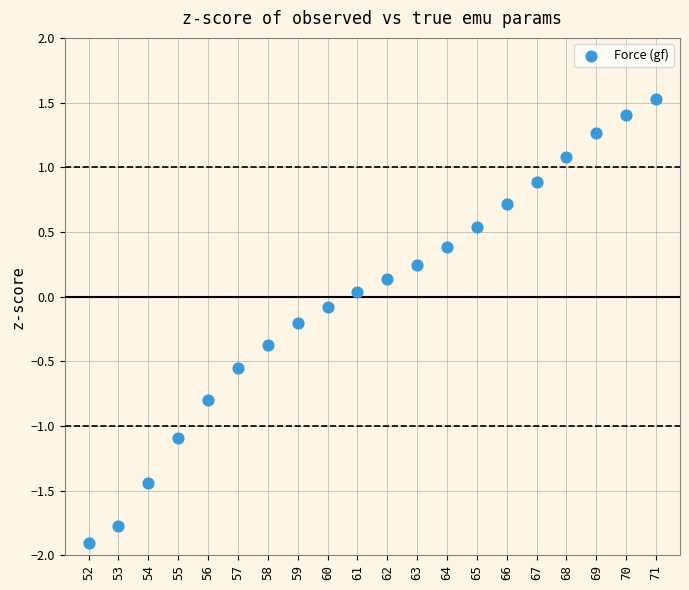

What is the range of Y values (max minus min)?

3.4